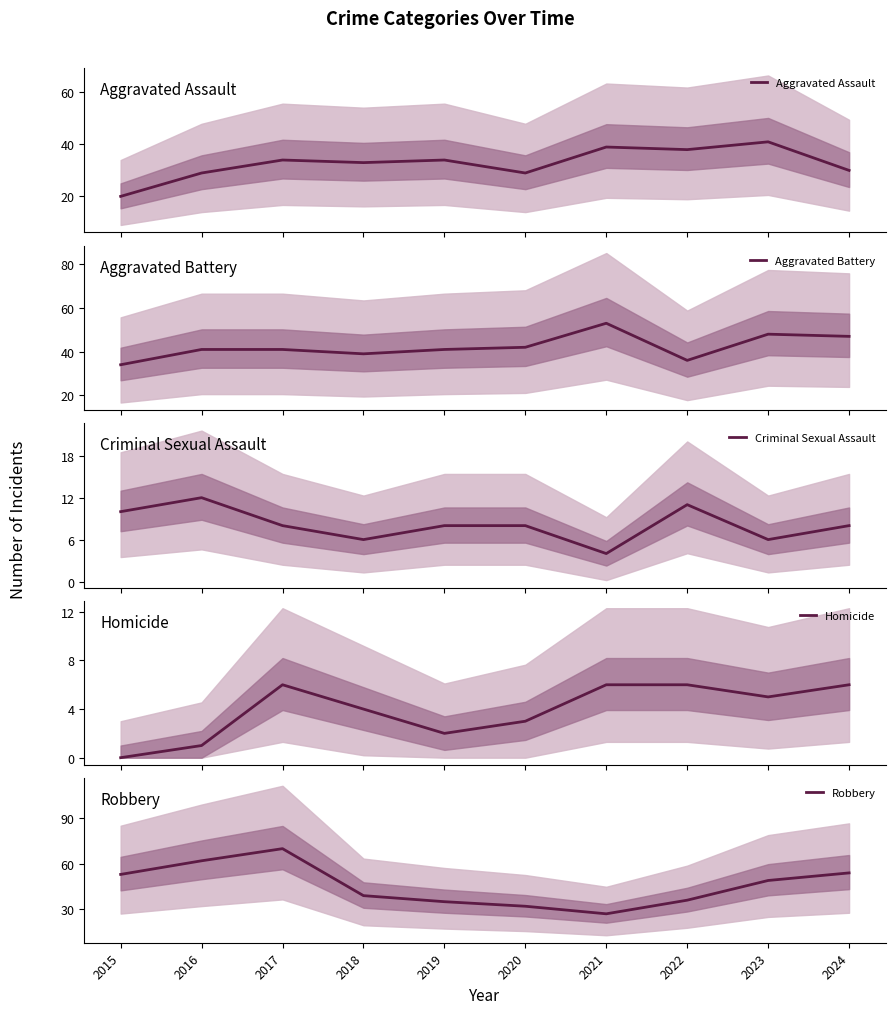

Is this an area chart (filled region under the line)?

No